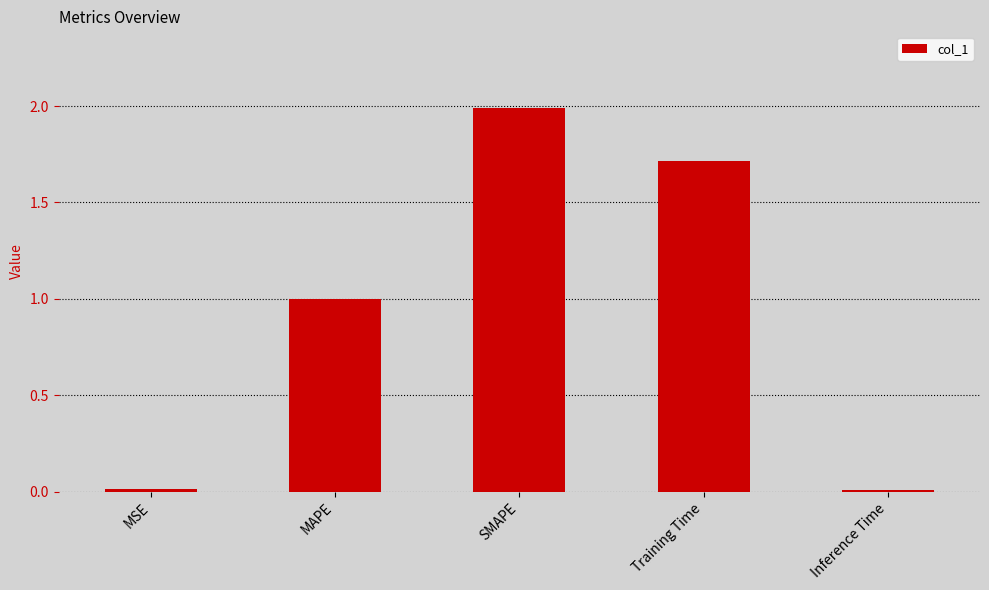

What is the greatest value displayed?

2.0